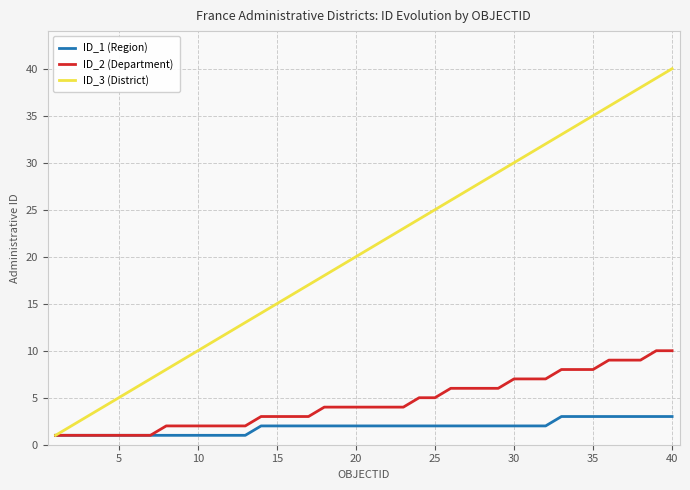

True or false: ID_3 (District) has more than 2 interior local peaks.

False